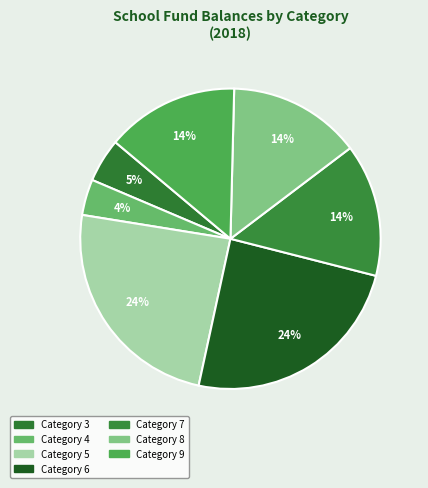

How many slices are in this pie chart?

7